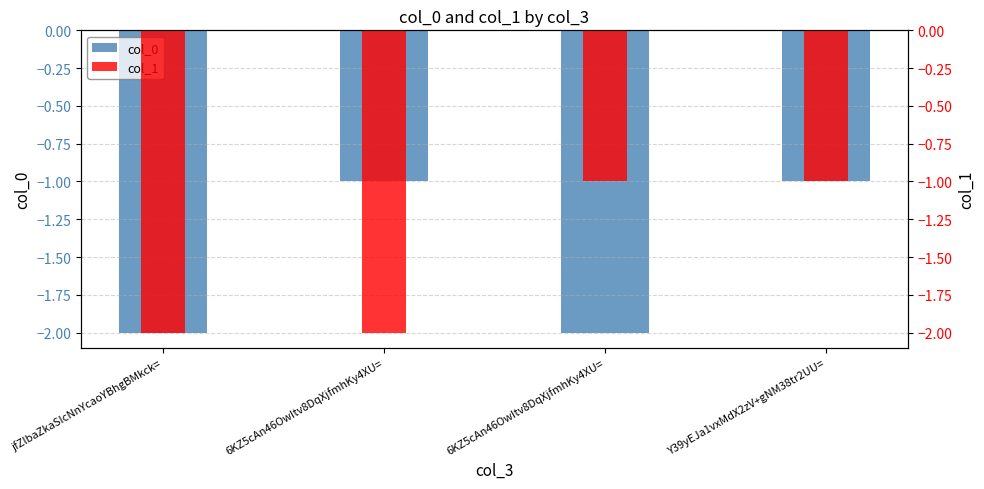

At which category does the chart reach its minimum across all series?

jfZlbaZkaSIcNnYcaoYBhgBMkck=